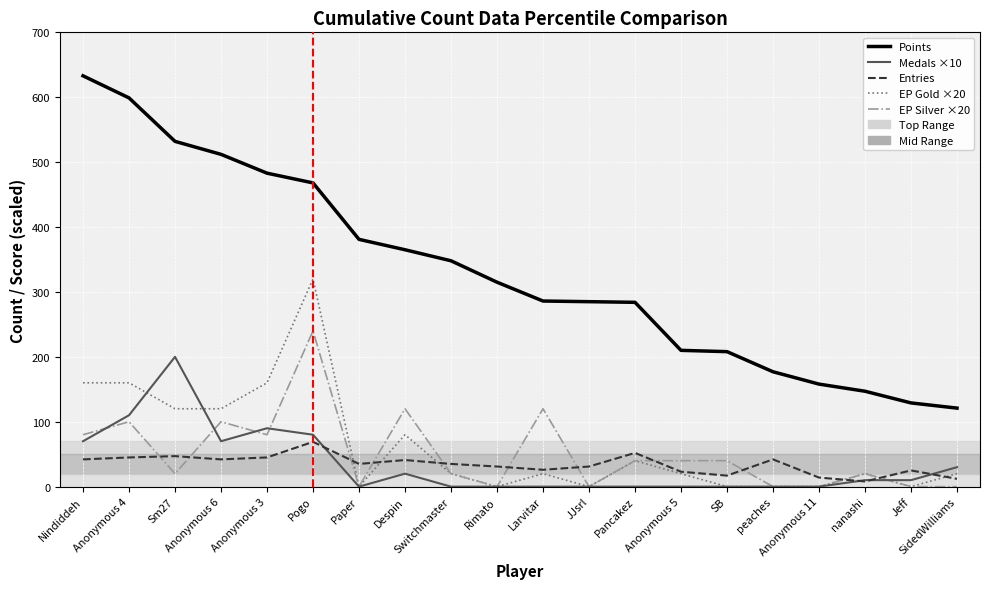

Where do Entries and Medals ×10 first cross each other?

Pogo and Paper